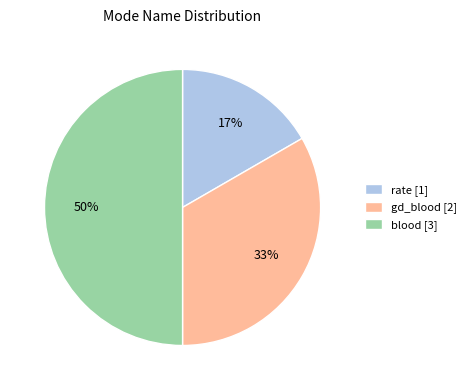

Which has a higher value, gd_blood or rate?

gd_blood